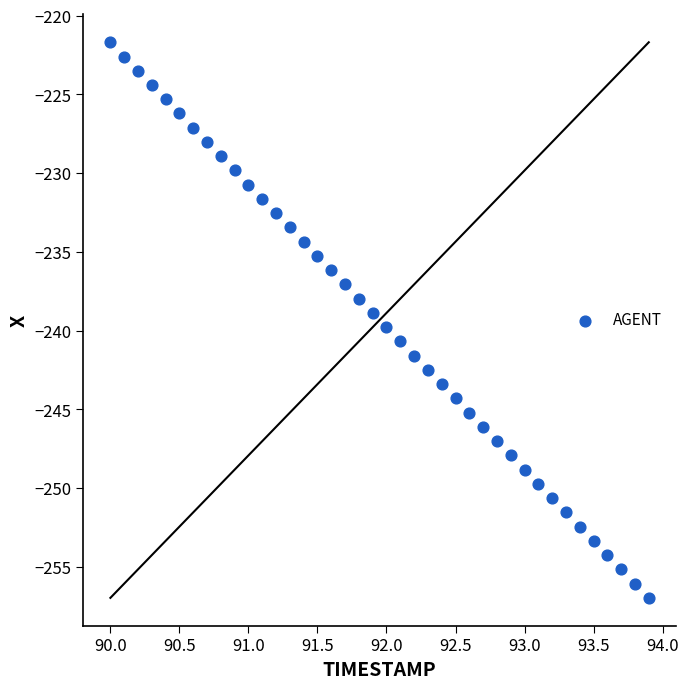

What is the range of X values (max minus min)?

3.9